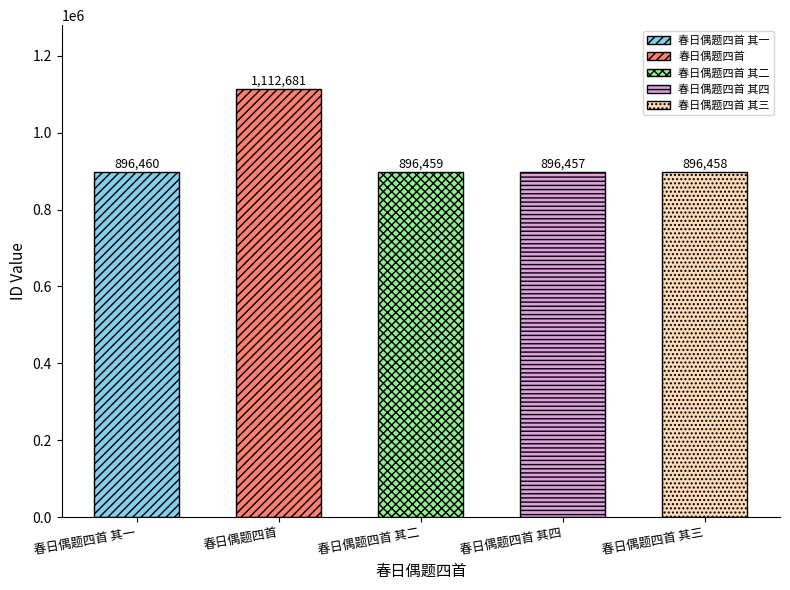

Is it true that the value at 春日偶题四首 is 1112681?

True